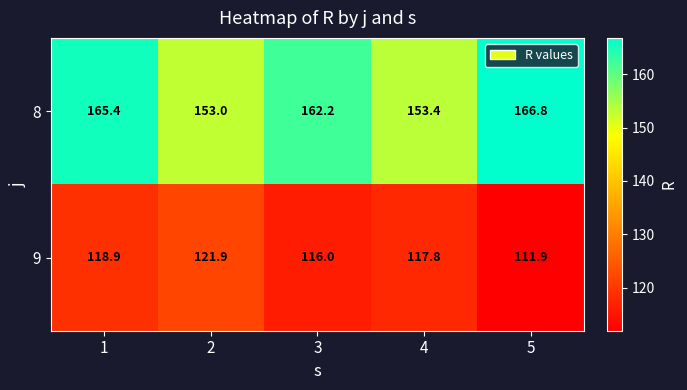

What is the approximate value of 9 at 4?

117.8